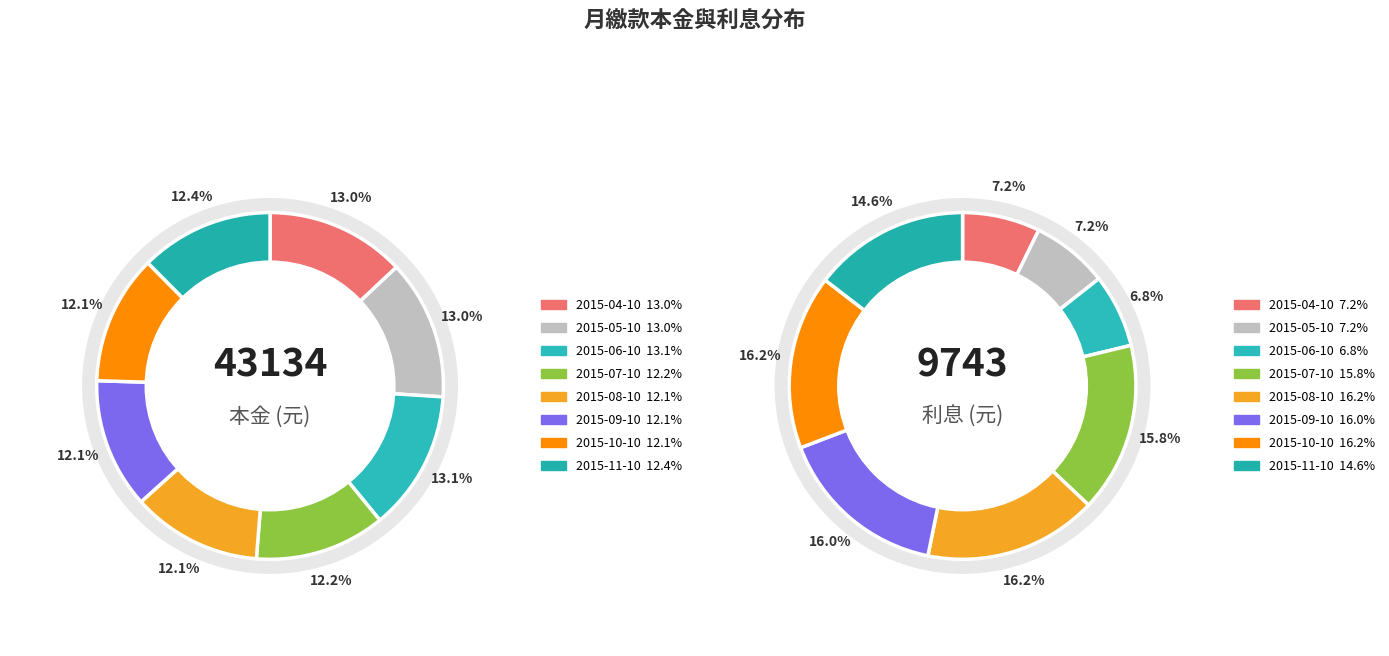

Which category has the biggest portion of the pie?

2015-06-10